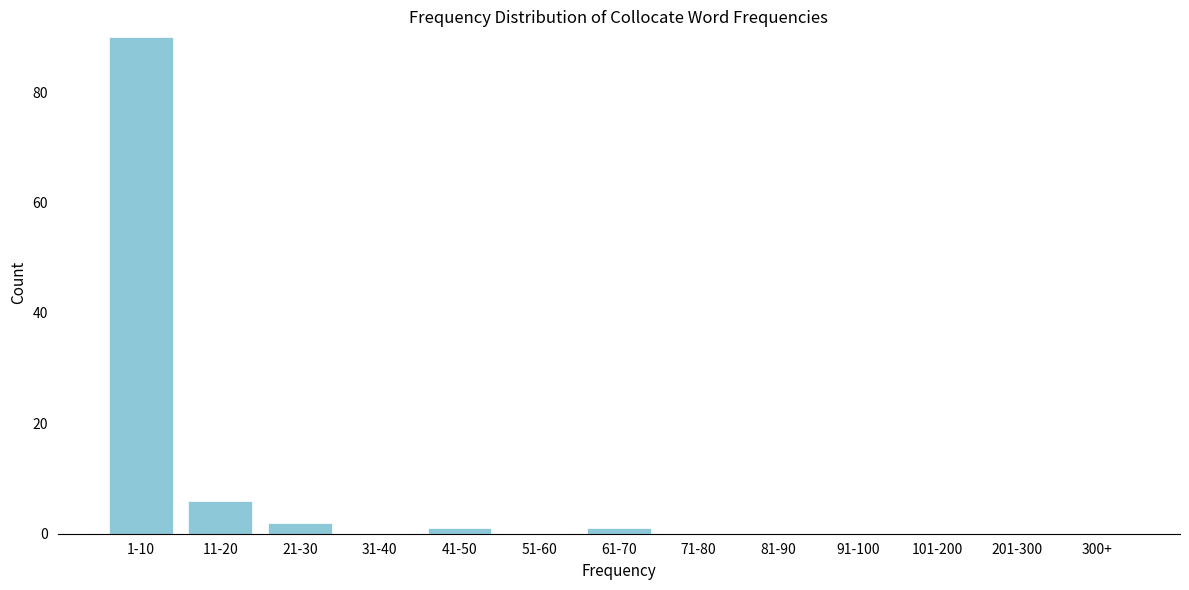

Reading right to left, list all the values displayed in this chart.

300+=0	201-300=0	101-200=0	91-100=0	81-90=0	71-80=0	61-70=1	51-60=0	41-50=1	31-40=0	21-30=2	11-20=6	1-10=90